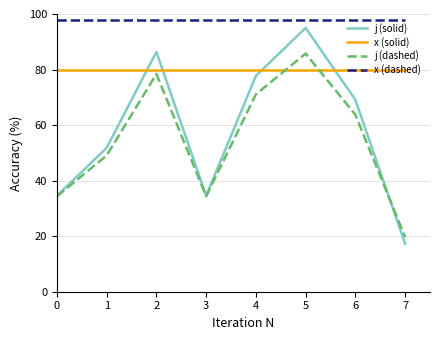

Which series changed the most between 5 and 7?

j (solid)